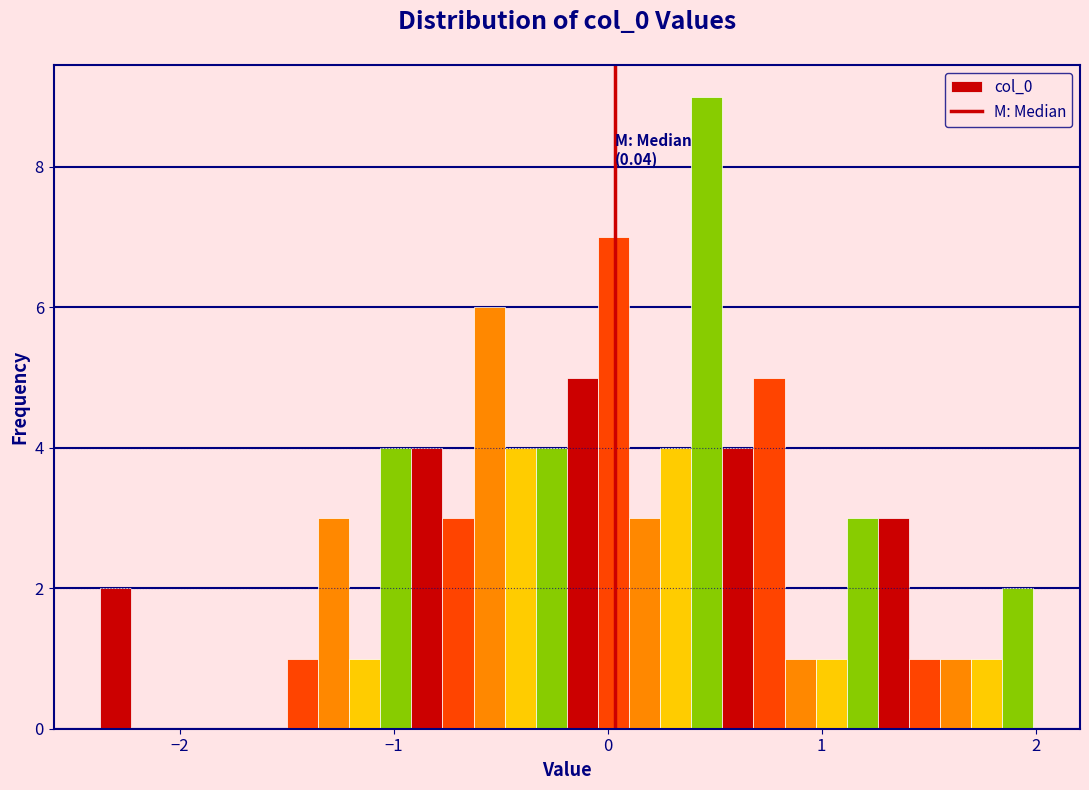

Read against the x-axis, roughly where is the centre of the tallest bar?

0.5